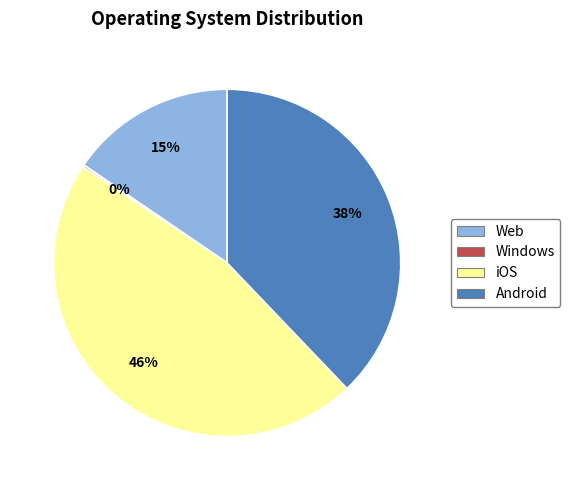

Which category has the biggest portion of the pie?

iOS